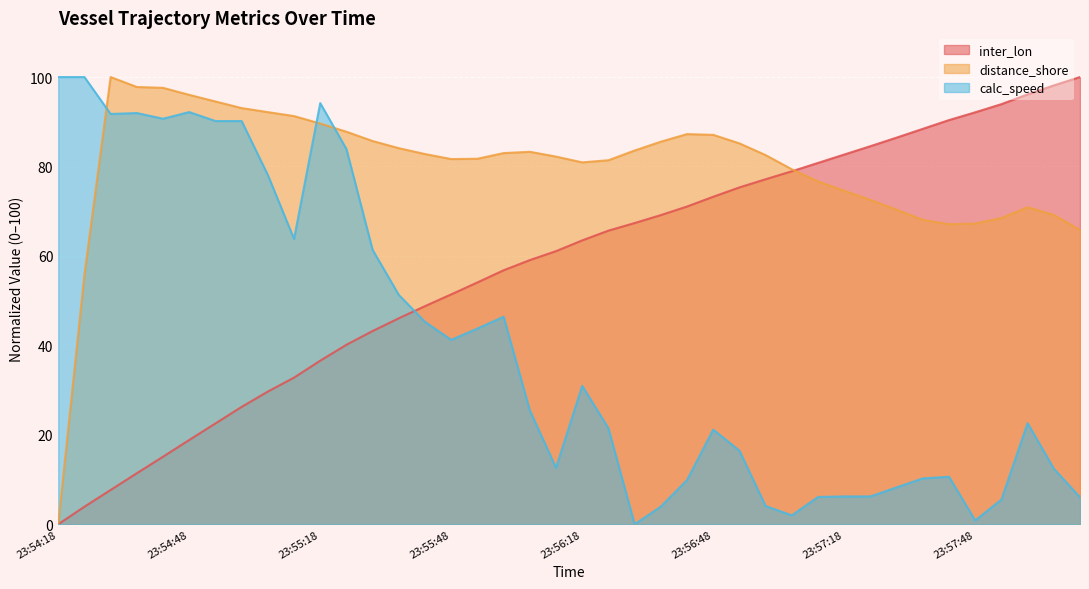

Reading left to right, transcribe all the data shown in this chart.

inter_lon: 0.0	3.9	7.7	11.4	15.1	18.8	22.5	26.2	29.7	32.8	36.6	40.1	43.2	46.1	48.8	51.4	54.1	56.8	59.1	61.1	63.5	65.7	67.3	69.1	71.0	73.2	75.3	77.1	78.9	80.8	82.7	84.5	86.5	88.4	90.4	92.1	93.9	96.1	98.1	100.0
distance_shore: 0.0	55.8	100.0	97.8	97.6	96.0	94.5	93.1	92.2	91.3	89.6	87.8	85.7	84.1	82.8	81.7	81.7	83.0	83.3	82.2	80.9	81.4	83.6	85.5	87.2	87.1	85.2	82.5	79.4	76.7	74.6	72.5	70.3	68.1	67.1	67.2	68.5	70.9	69.2	65.8
calc_speed: 100.0	100.0	91.7	91.9	90.7	92.2	90.2	90.2	78.1	63.8	94.2	83.9	61.3	51.3	45.2	41.2	43.8	46.4	25.5	12.6	30.9	21.5	0.0	3.9	9.9	21.2	16.5	4.1	2.0	6.1	6.2	6.2	8.2	10.3	10.6	0.8	5.5	22.6	12.4	6.0